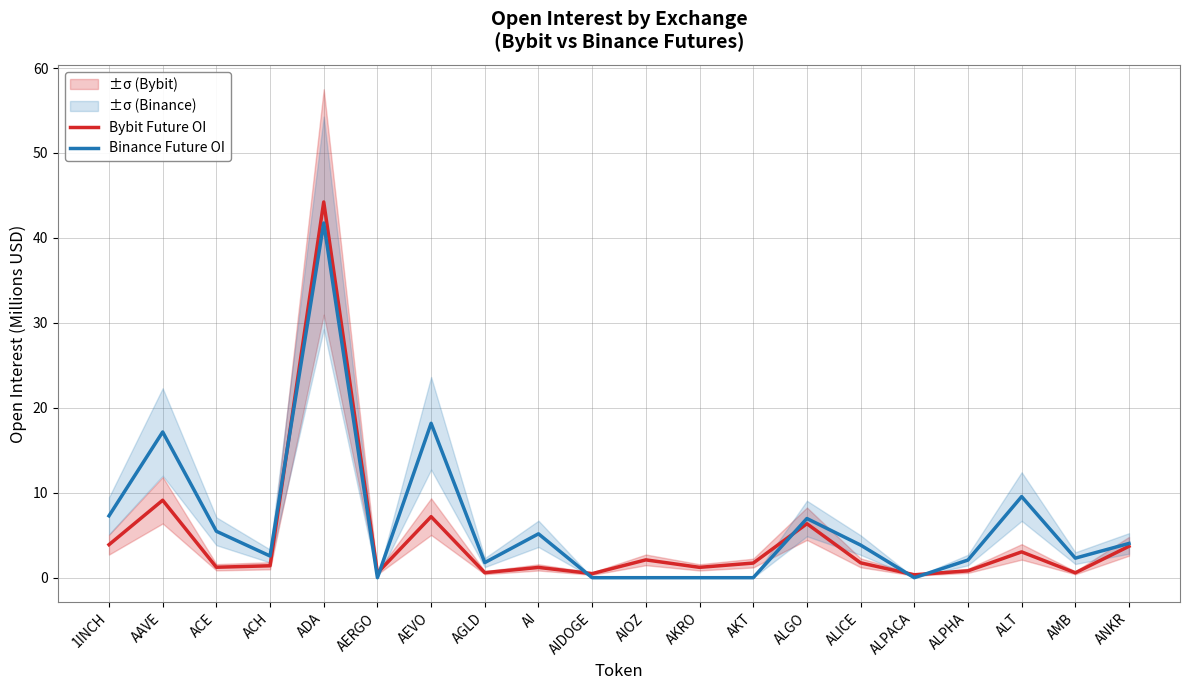

Which series ends up on top after the final intersection of Binance Future OI and Bybit Future OI?

Binance Future OI